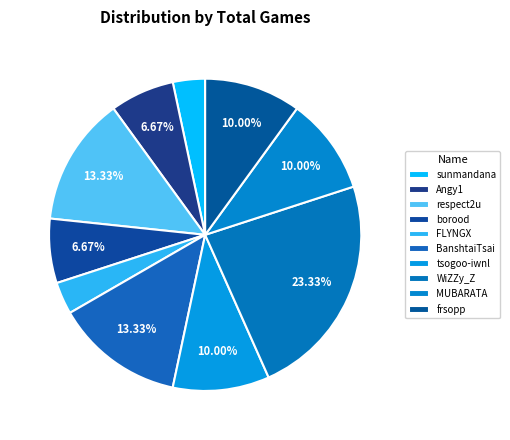

Combined, do sunmandana and MUBARATA account for over 50%?

No